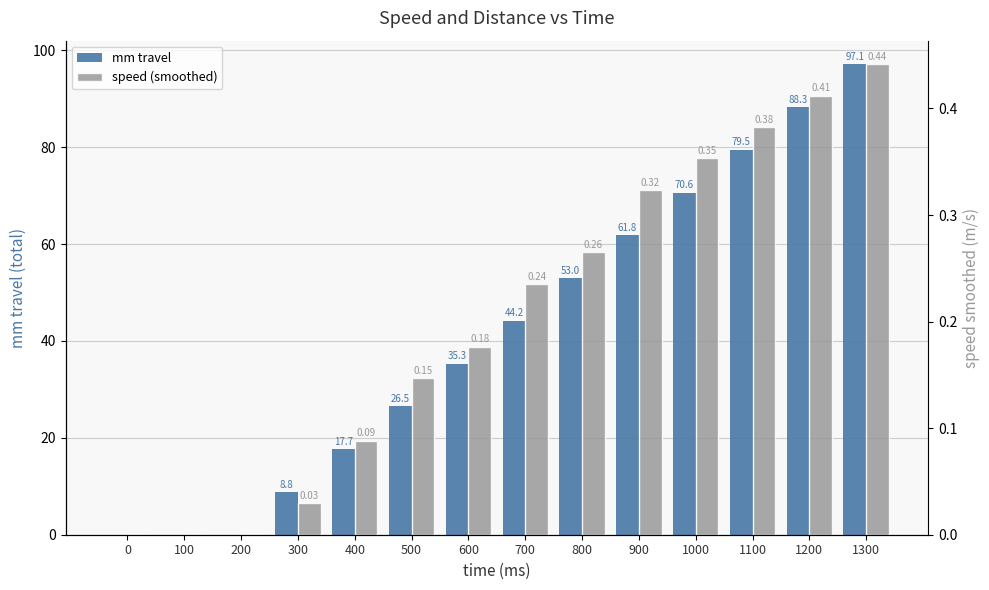

At which category is the sum across all series the highest?

1300